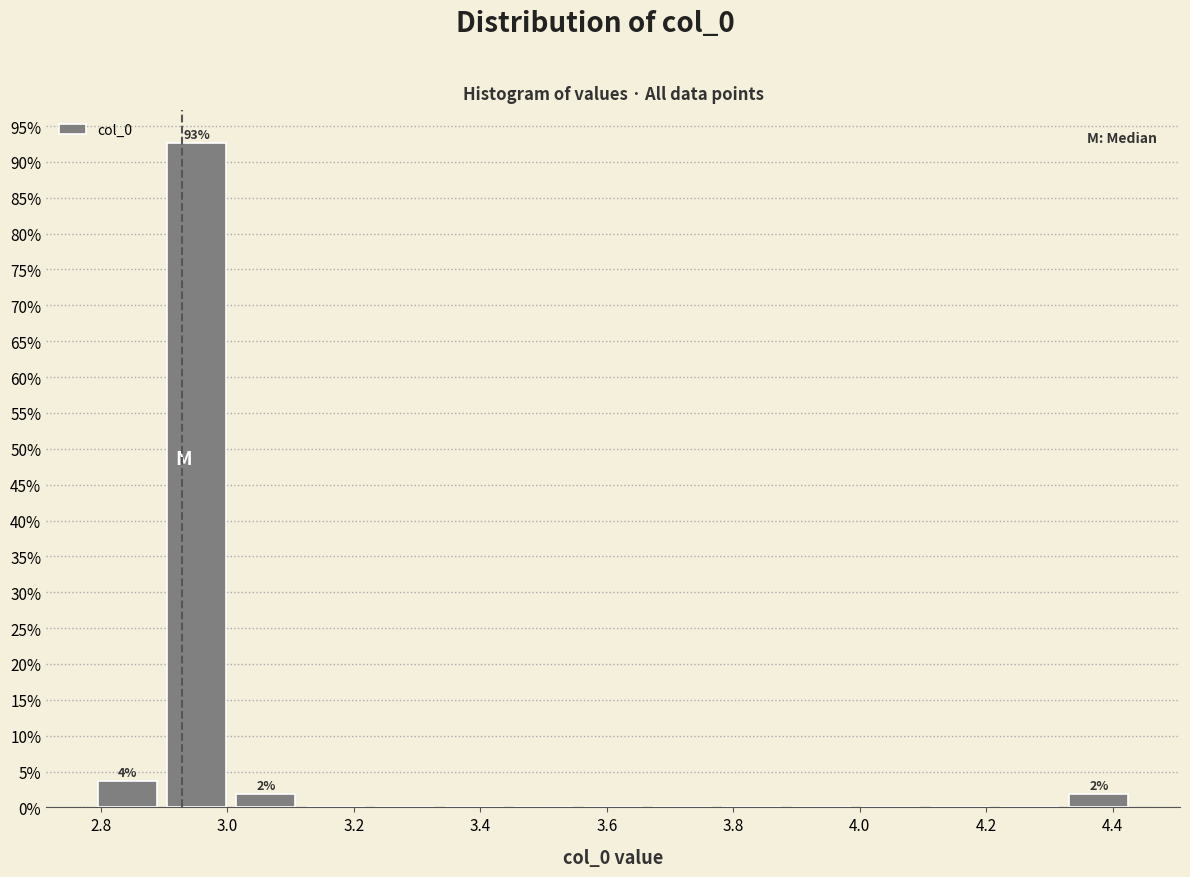

Which range on the x-axis has the tallest bar?

2.90 to 3.00